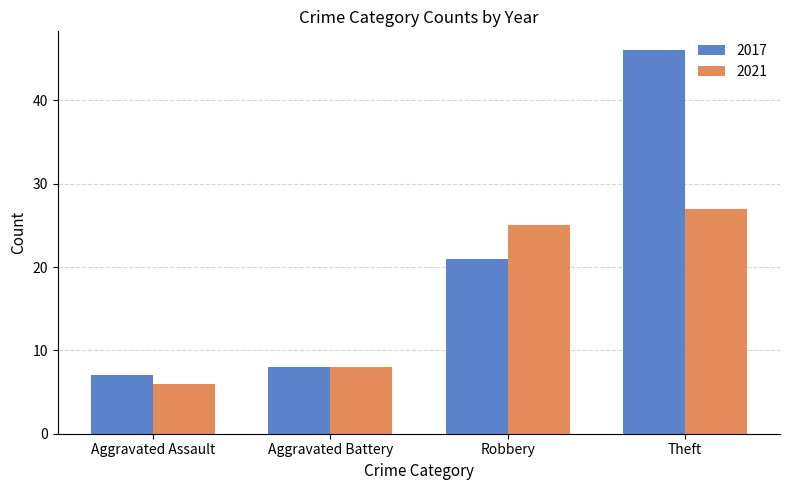

Which series has the largest total across all categories?

2017